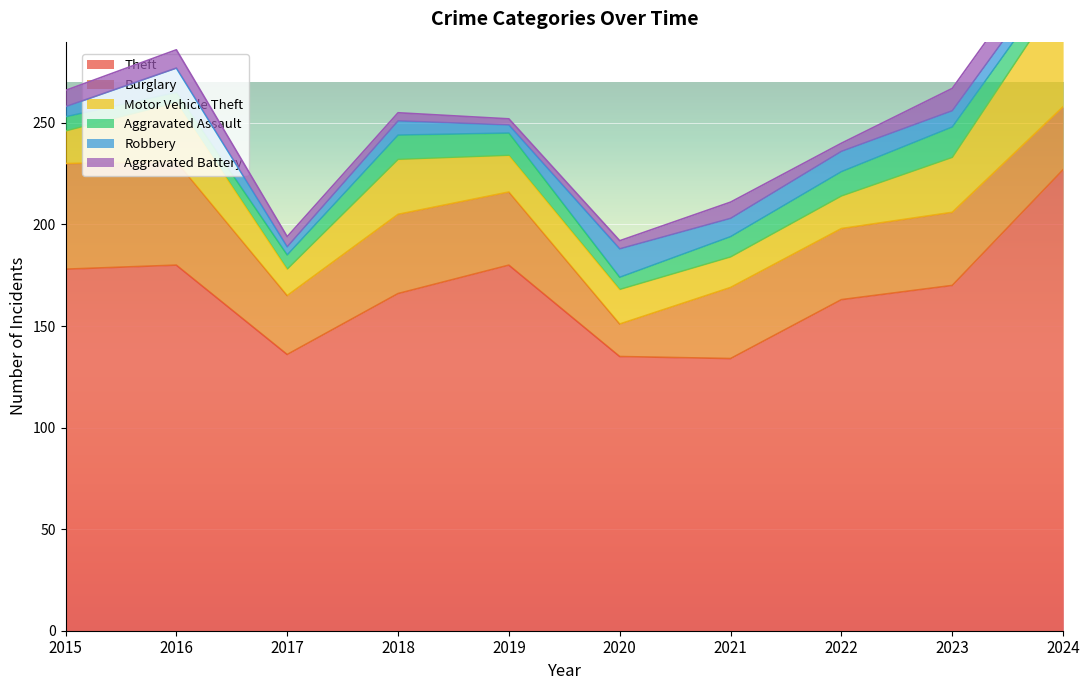

Rank the series by their maximum value, from highest to lowest.

Theft, Motor Vehicle Theft, Burglary, Aggravated Assault, Robbery, Aggravated Battery